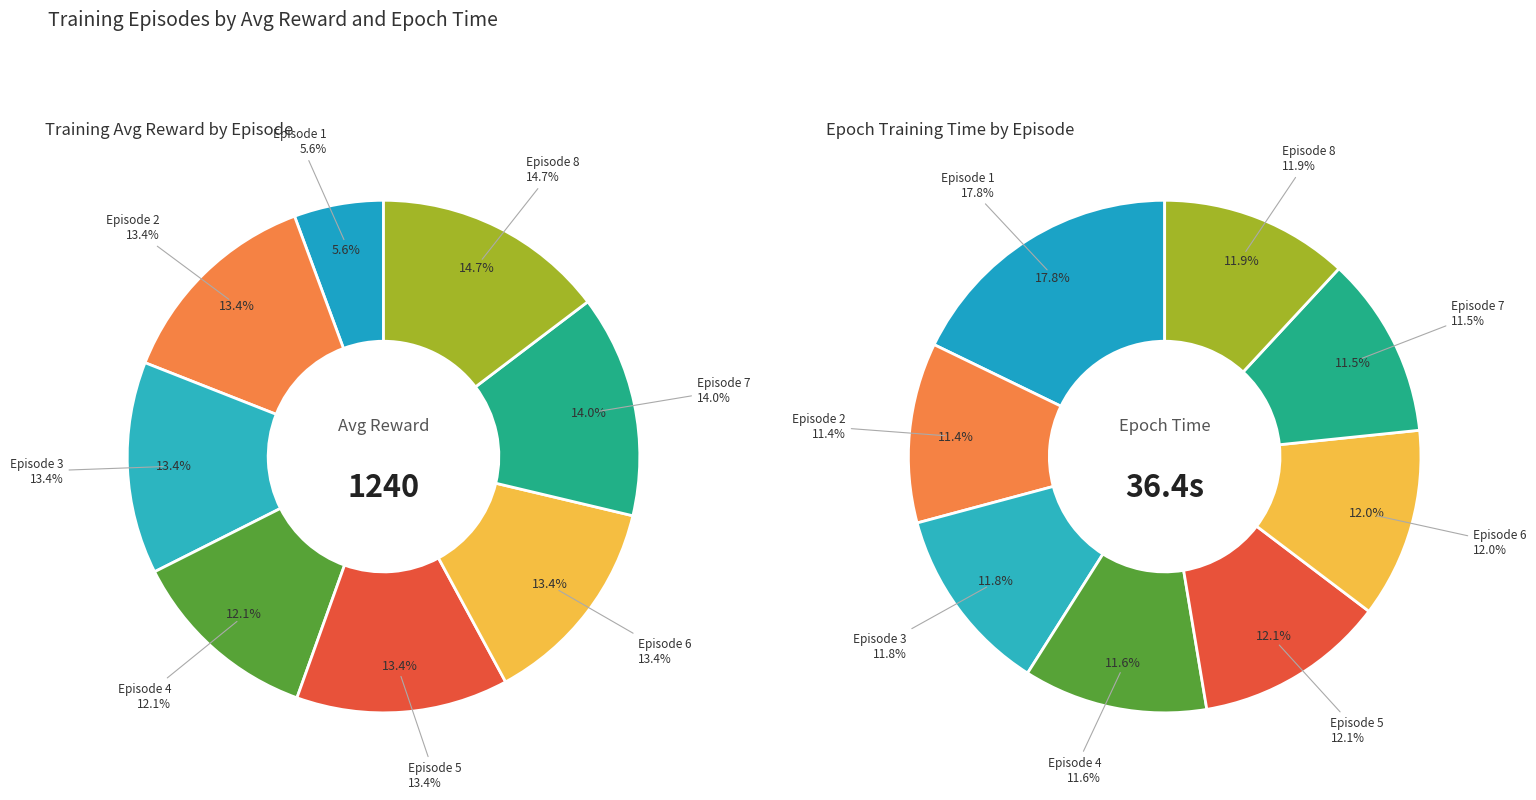

How many slices are in this pie chart?

8